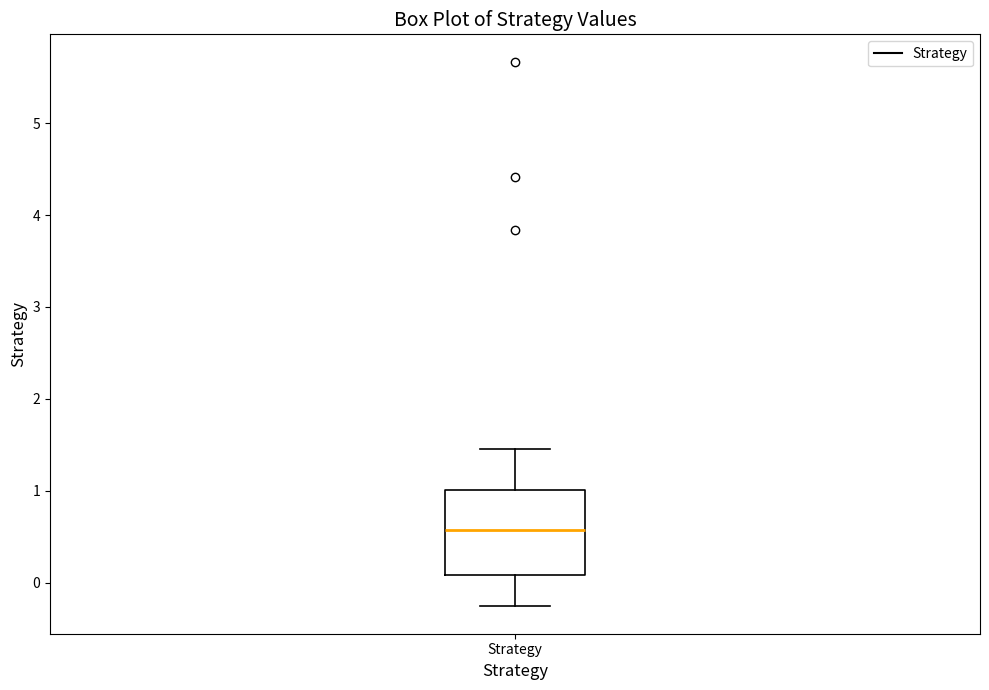

Read this box plot against the y-axis: the position of the median line, the range covered by the box, and the ends of both whiskers. The values are not printed on the chart, so give them approximately, as read against the axis.

median 0.6, box 0.1 to 1.0, whiskers -0.3 to 1.5